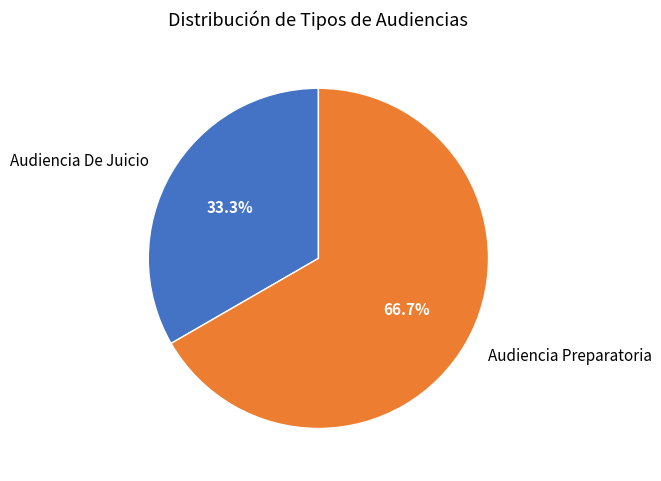

How many segments does this pie chart have?

2